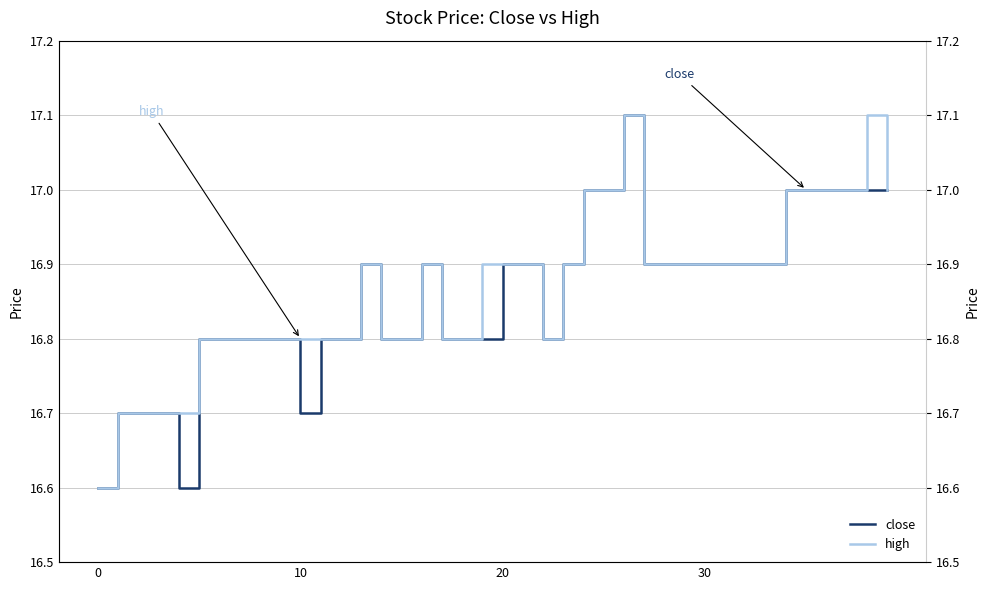

Is this an area chart (filled region under the line)?

No